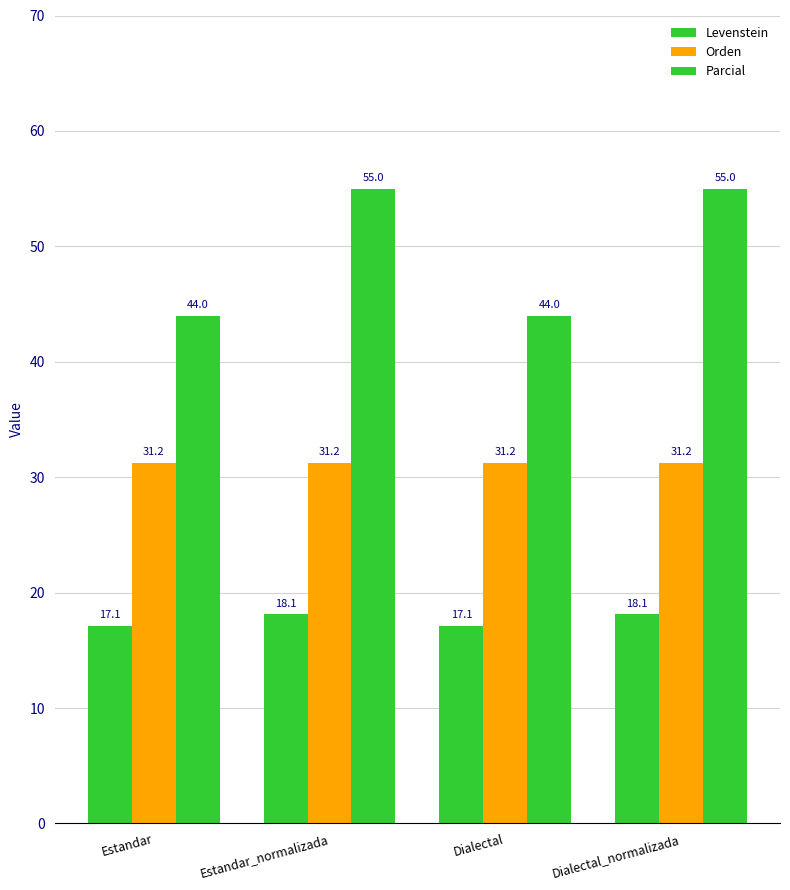

Reading right to left, extract all data points from this chart.

Levenstein: 18.1	17.1	18.1	17.1
Orden: 31.2	31.2	31.2	31.2
Parcial: 55.0	44.0	55.0	44.0